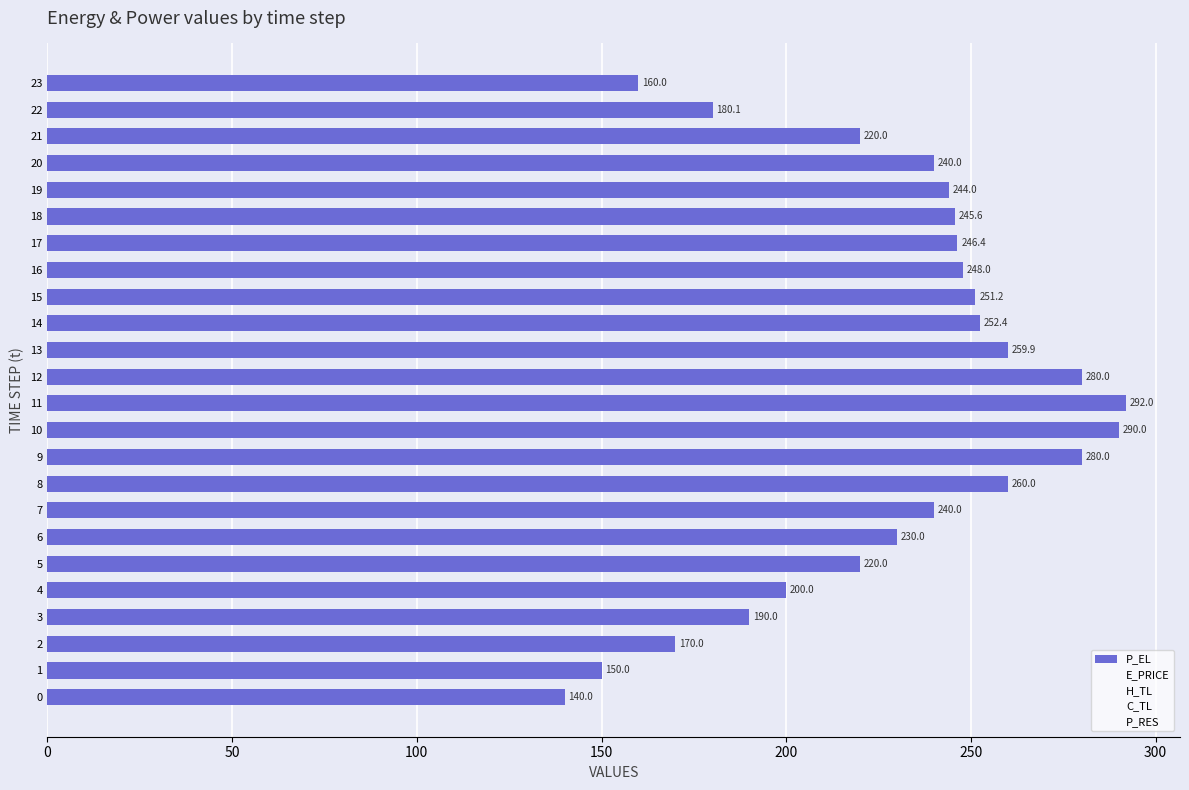

What is the maximum value shown in the chart?

292.0